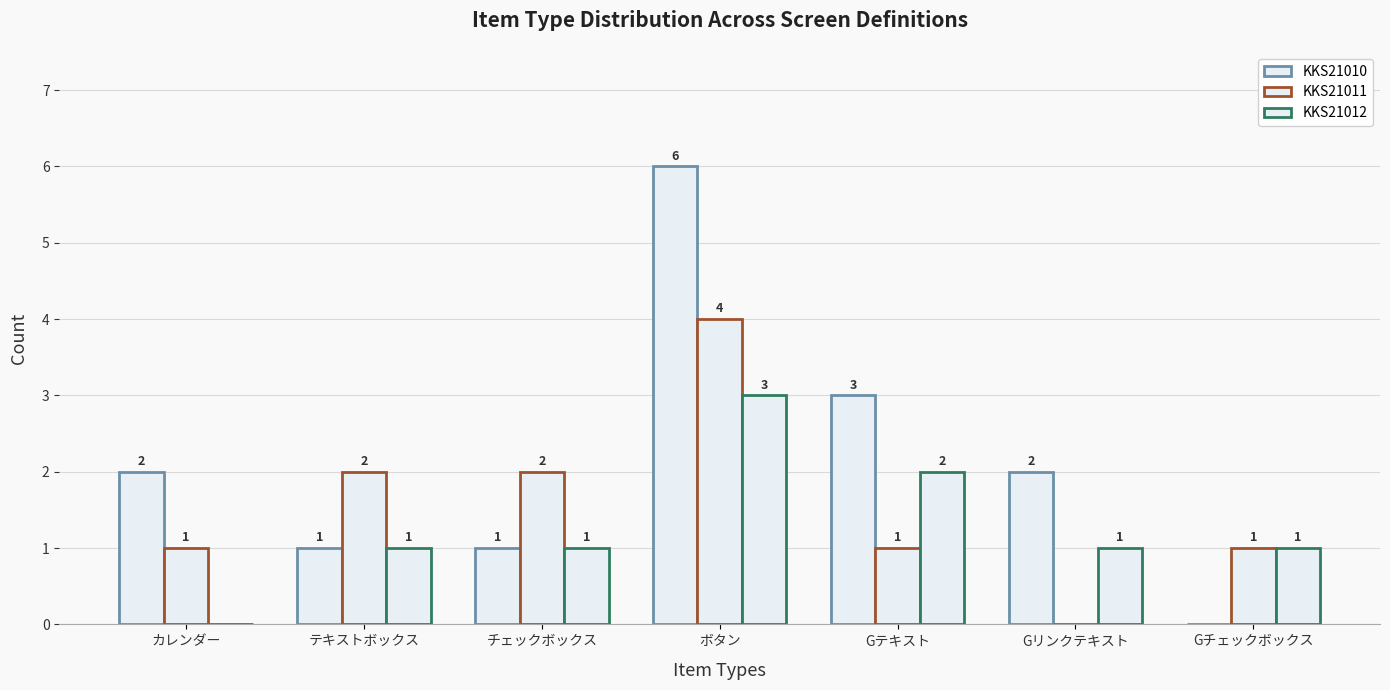

How many distinct data groups are displayed?

3